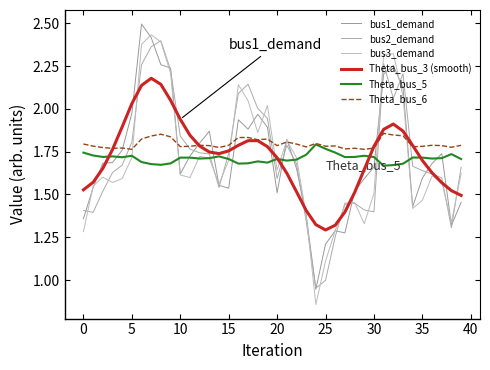

How many distinct data groups are displayed?

6